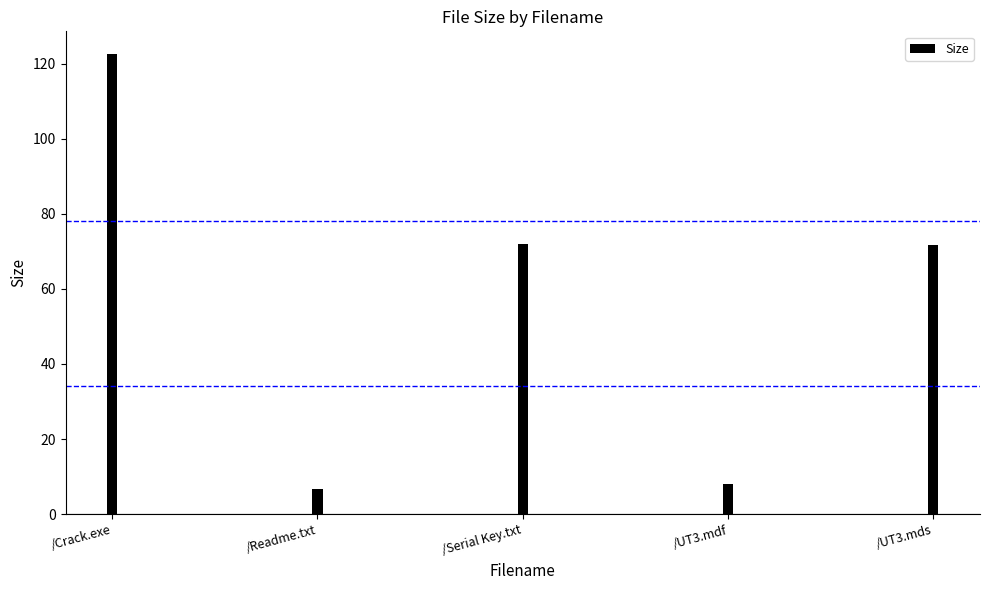

Is it true that the value at /Crack.exe is 122.5?

True